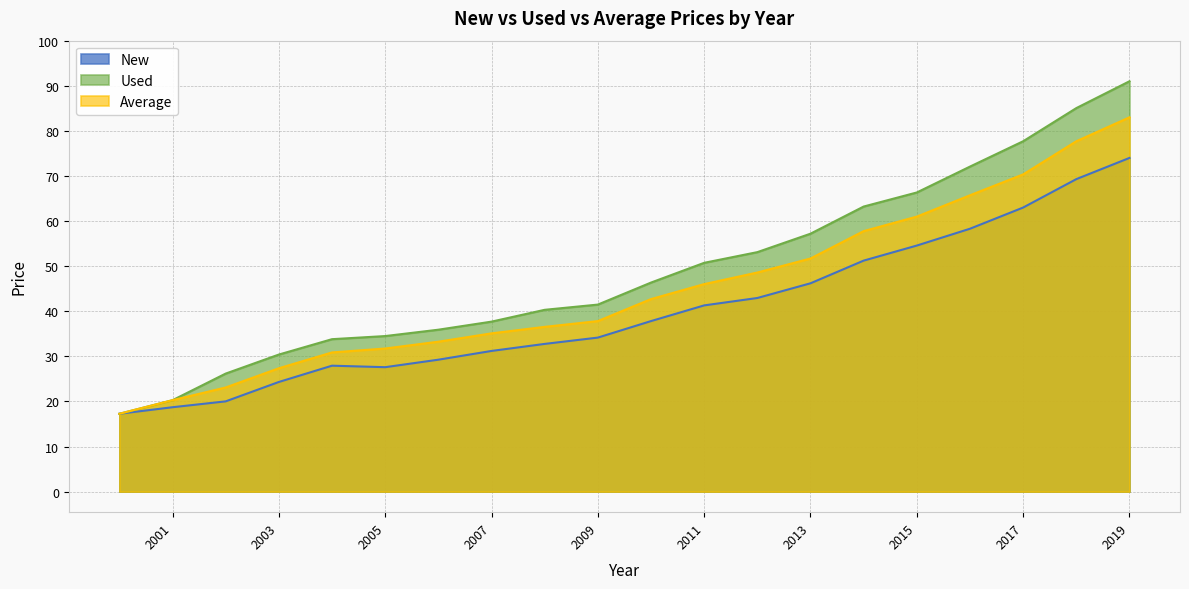

Which category has the highest value across all series?

2019